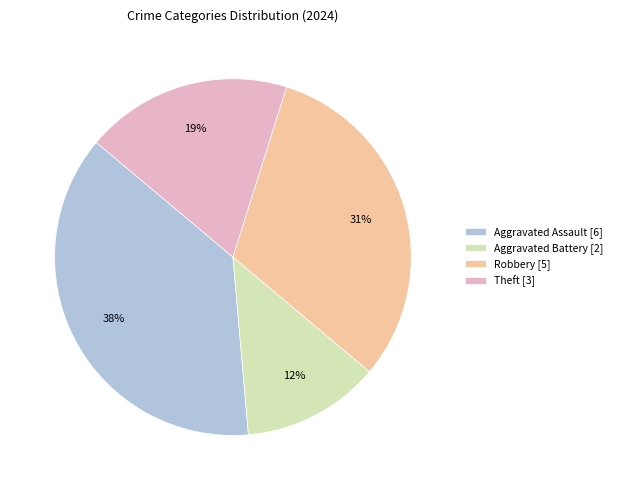

Is the sum of Aggravated Battery and Theft greater than half?

No